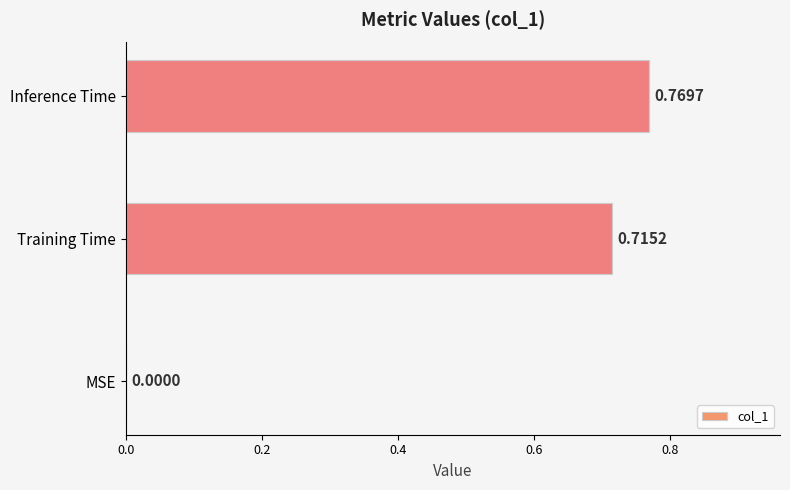

Which category has the highest value across all series?

Inference Time